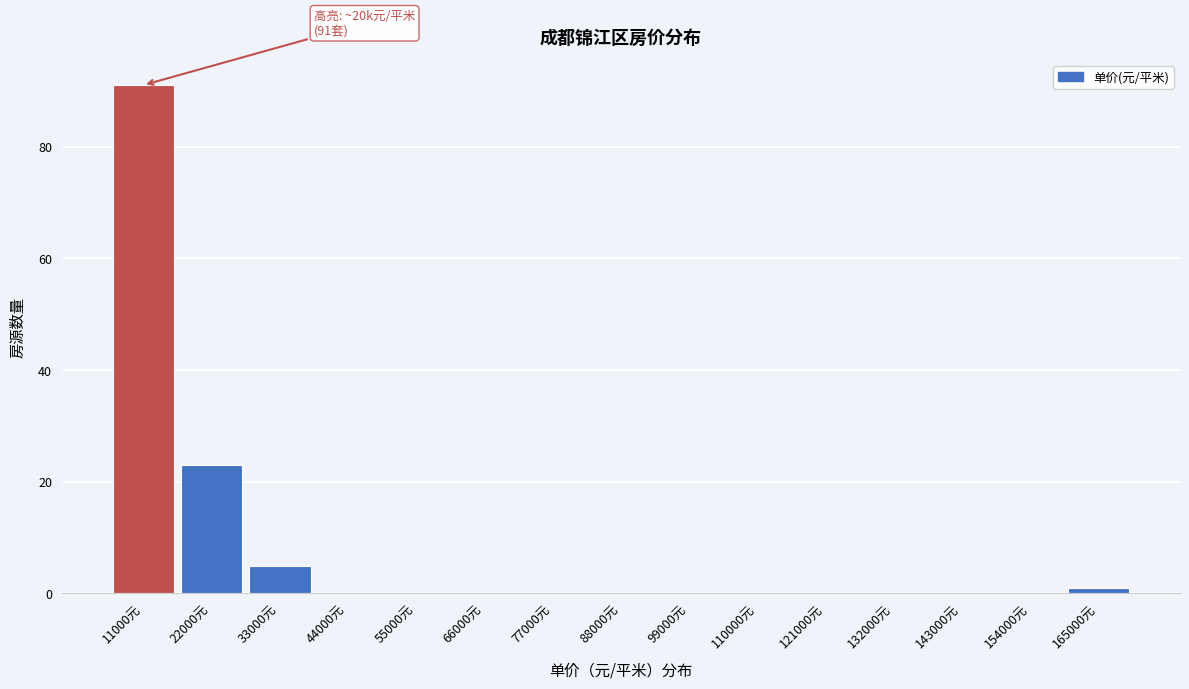

Reading left to right, transcribe all the data shown in this chart.

11000元=91	22000元=23	33000元=5	44000元=0	55000元=0	66000元=0	77000元=0	88000元=0	99000元=0	110000元=0	121000元=0	132000元=0	143000元=0	154000元=0	165000元=1